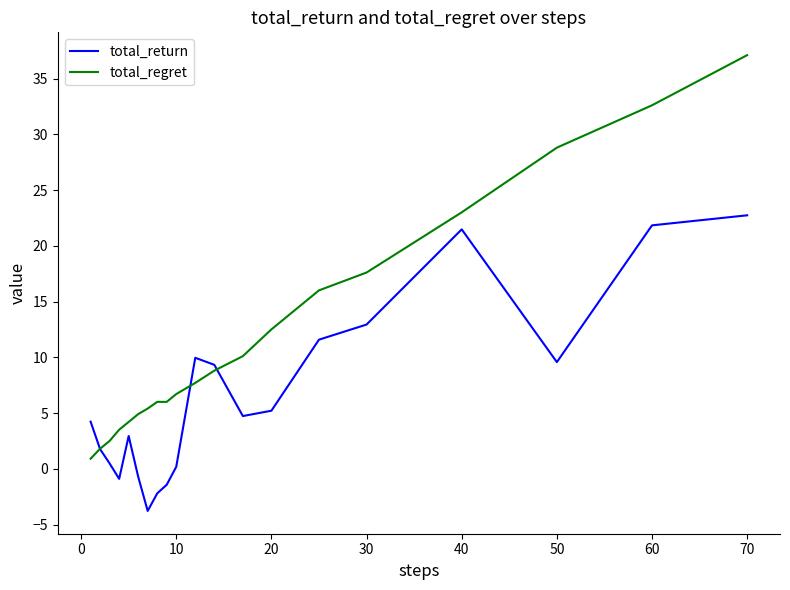

List the series in order of their overall mean, highest first.

total_regret, total_return